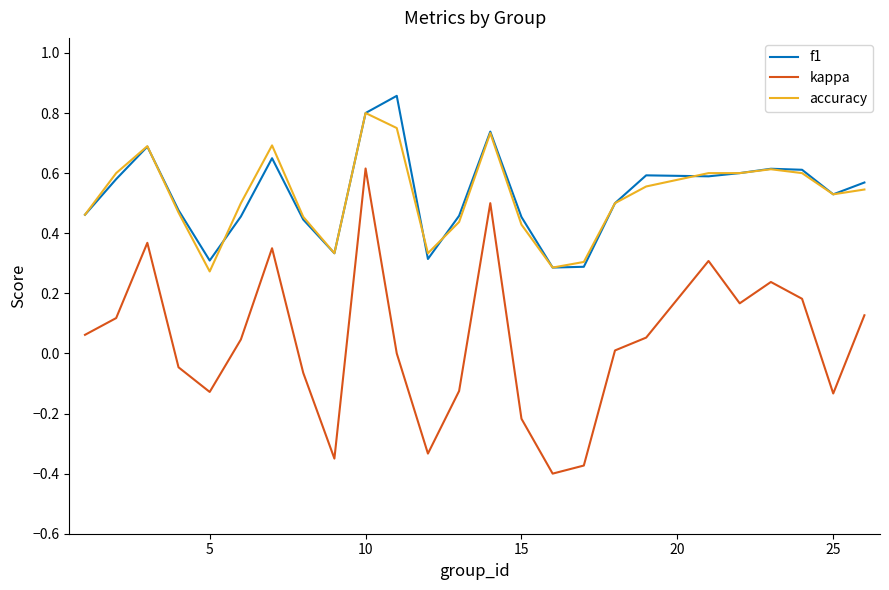

What are all the series names shown in the legend?

f1, kappa, accuracy